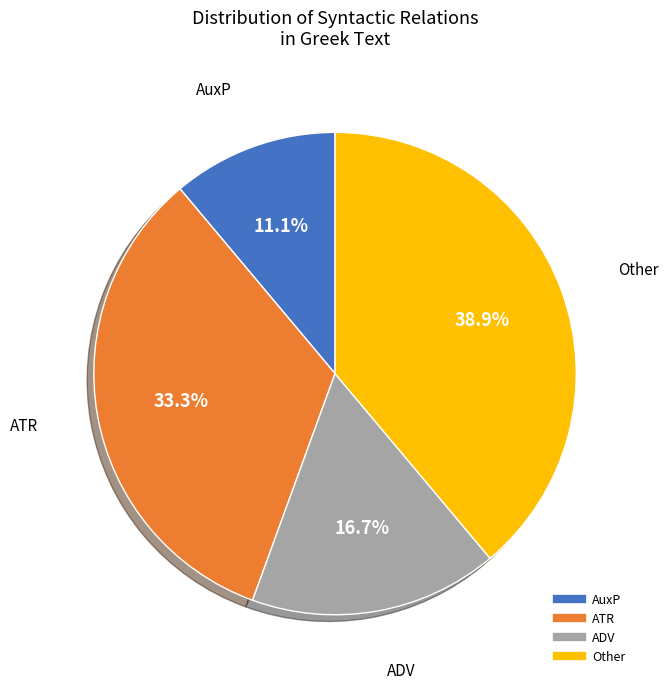

Is there a majority slice in this chart?

No